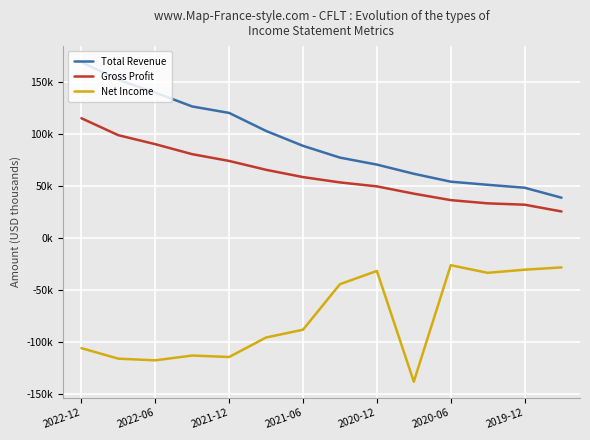

Is this an area chart (filled region under the line)?

No